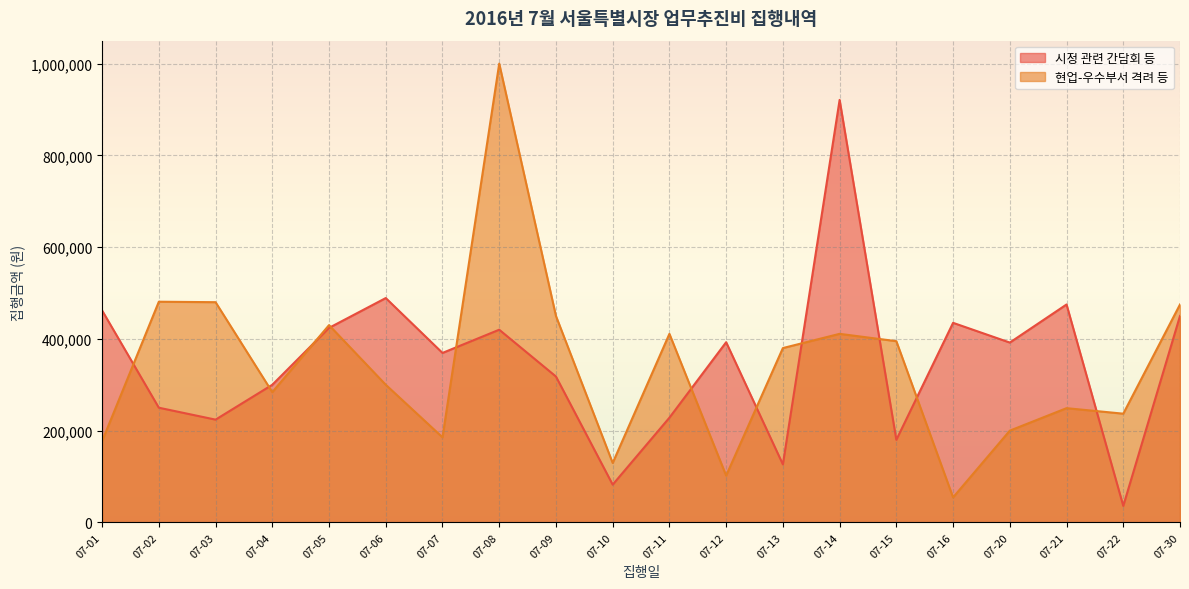

The 현업-우수부서 격려 등 series shows 530448 at 07-15. True or false?

False